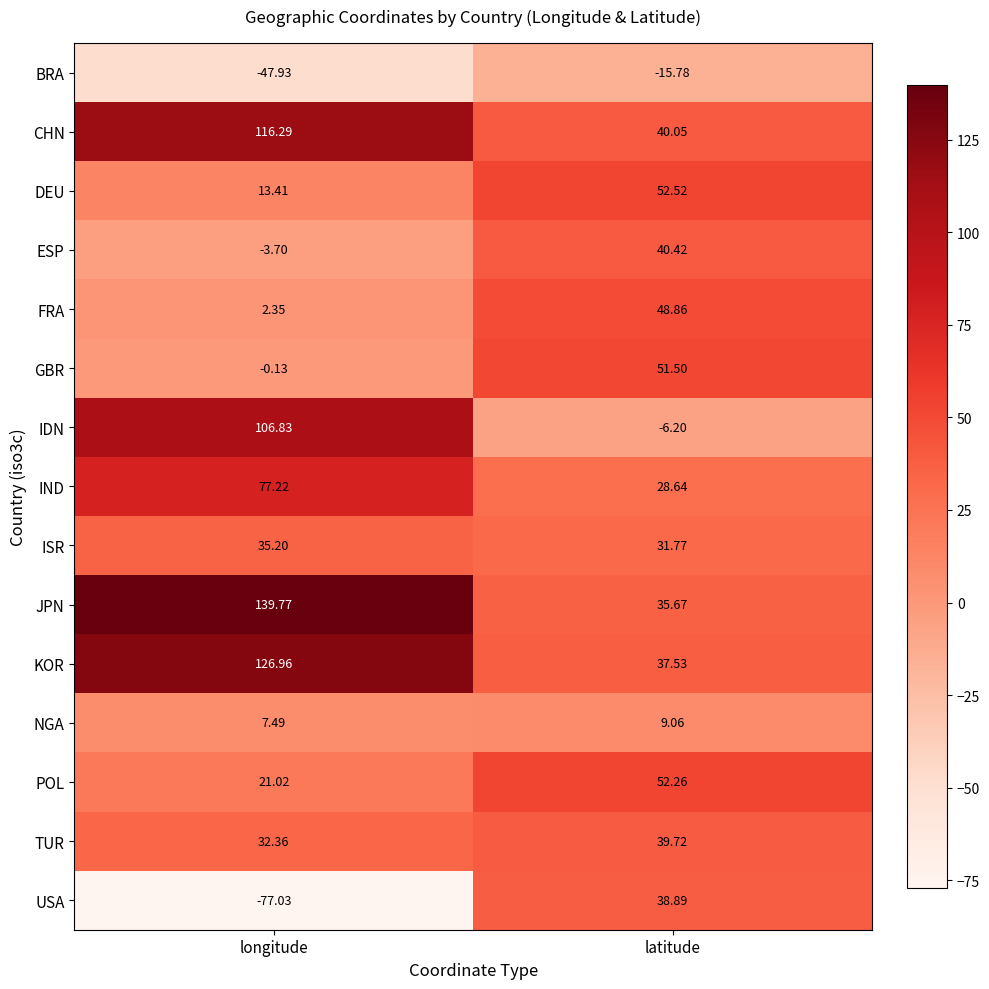

List the labels in order of IND value, smallest first.

latitude, longitude